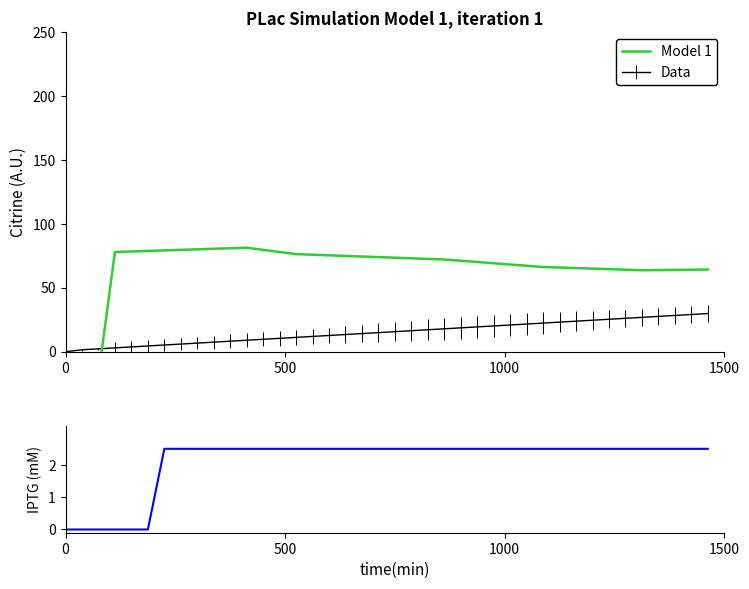

True or false: Model 1 has more than 1 points higher than both neighbors.

False